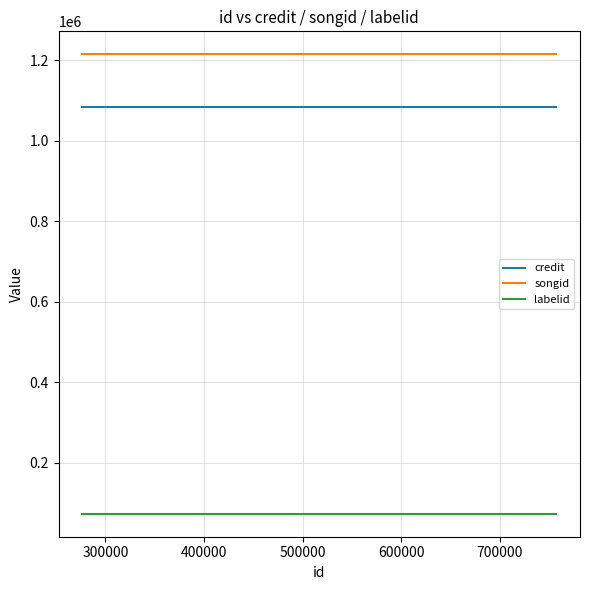

List the series in order of their peak value, lowest first.

labelid, credit, songid